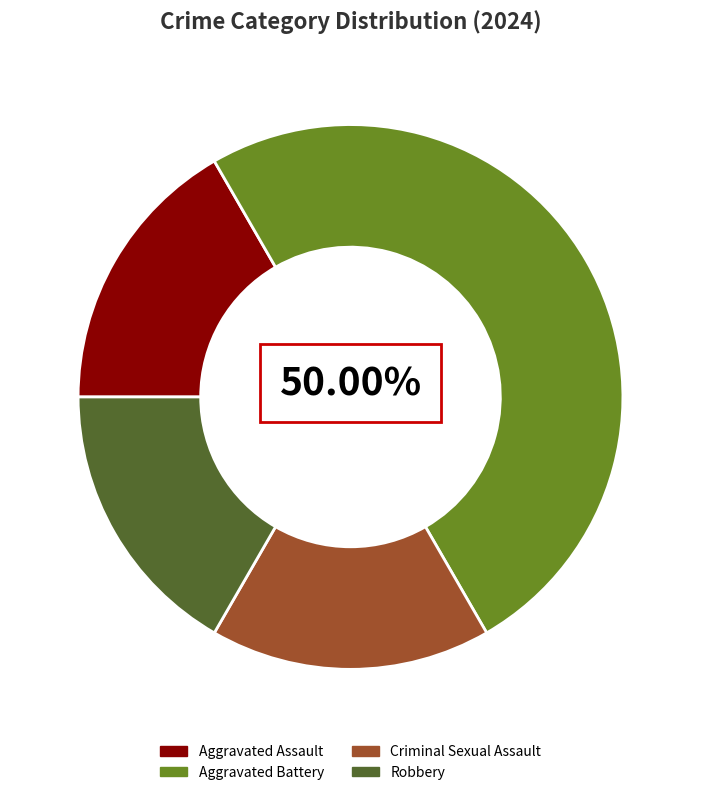

The Aggravated Battery slice represents 59% of the pie. True or false?

False